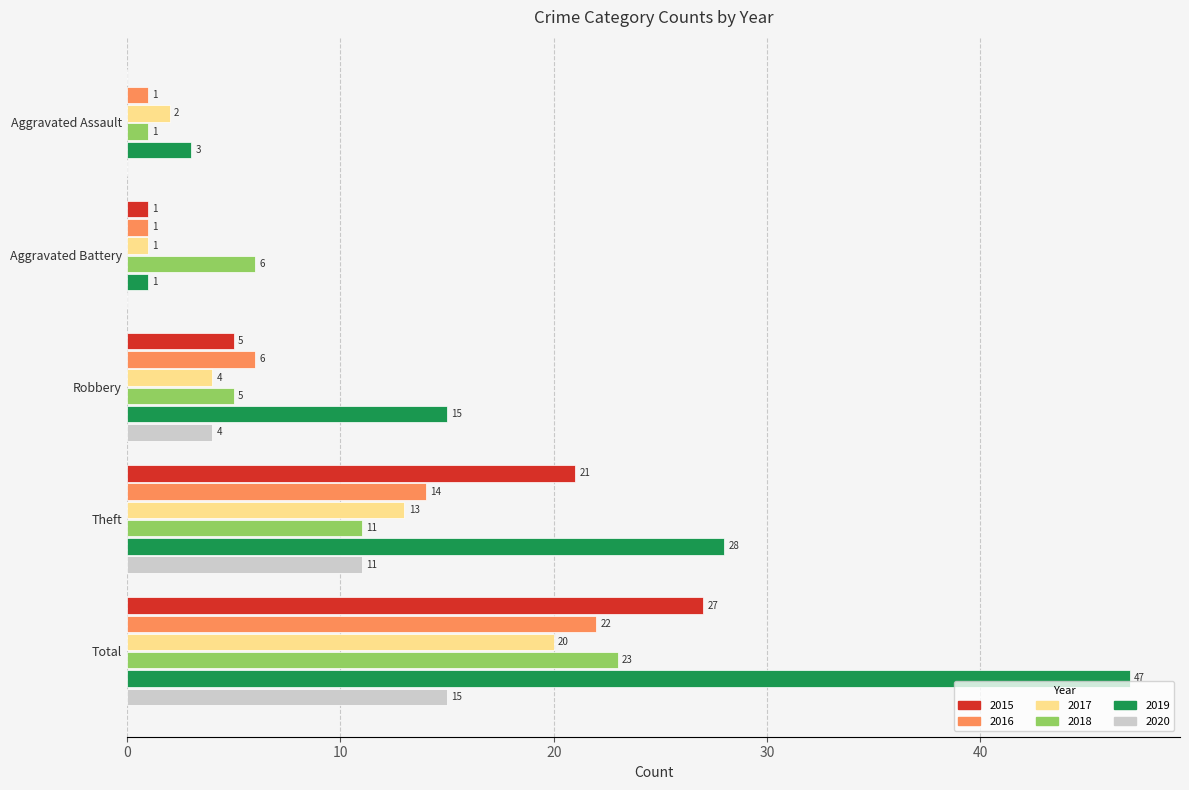

Is it true that 2020 equals 0 at Aggravated Assault?

True